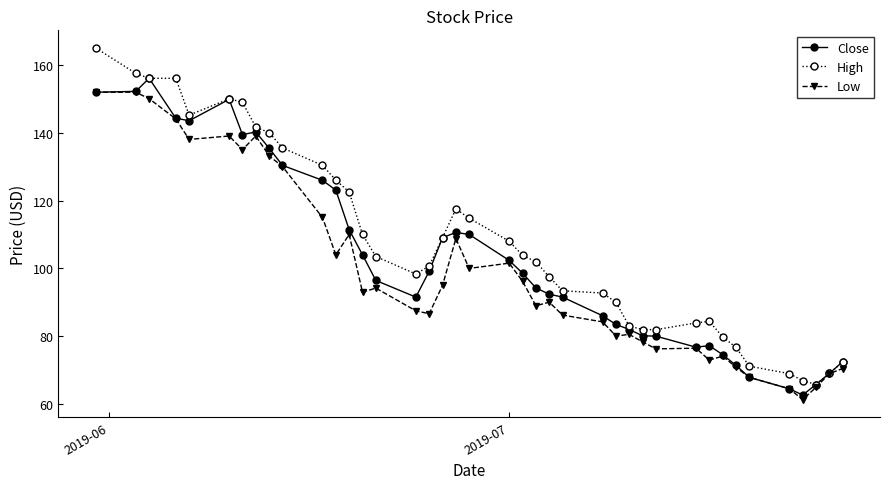

What is the value of the High point at the 4th from the left?

156.0